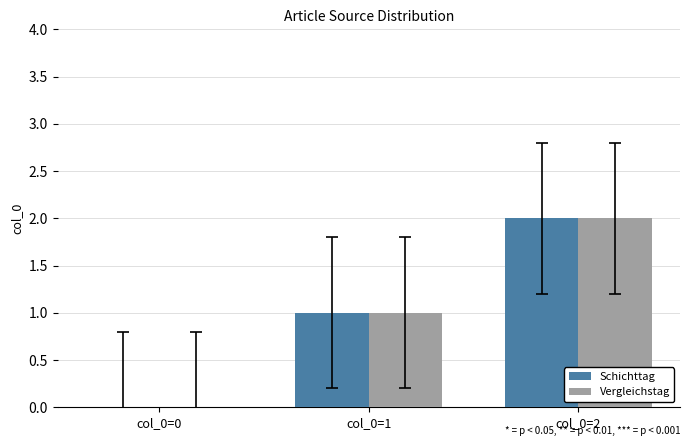

Reading left to right, what are all the values shown in this chart?

Schichttag: 0	1	2
Vergleichstag: 0	1	2